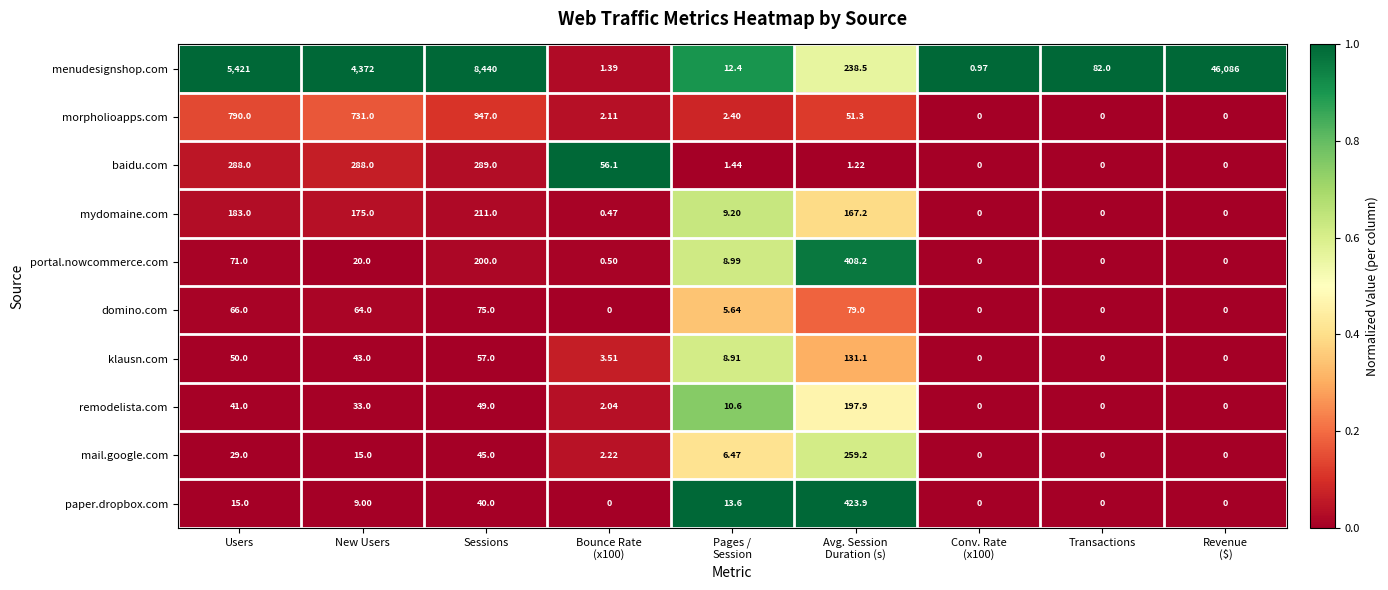

Rank the series at Pages /
Session from lowest to highest value.

baidu.com, morpholioapps.com, domino.com, mail.google.com, klausn.com, portal.nowcommerce.com, mydomaine.com, remodelista.com, menudesignshop.com, paper.dropbox.com